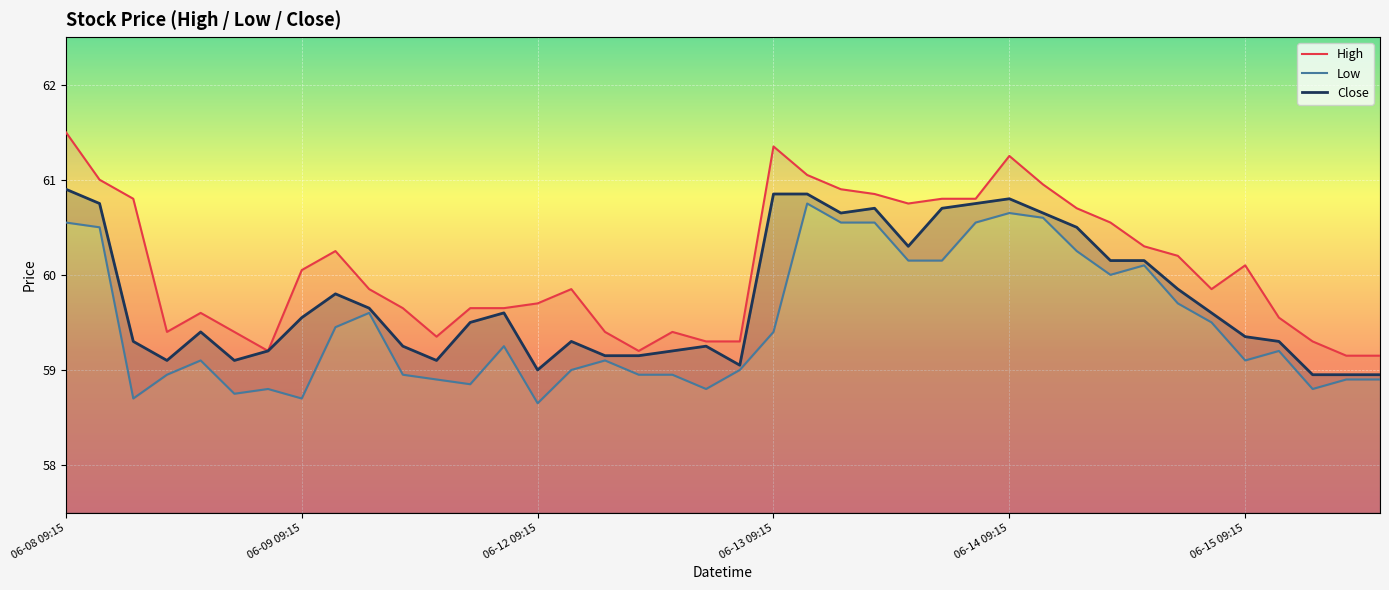

What is the minimum value for Low?

58.6